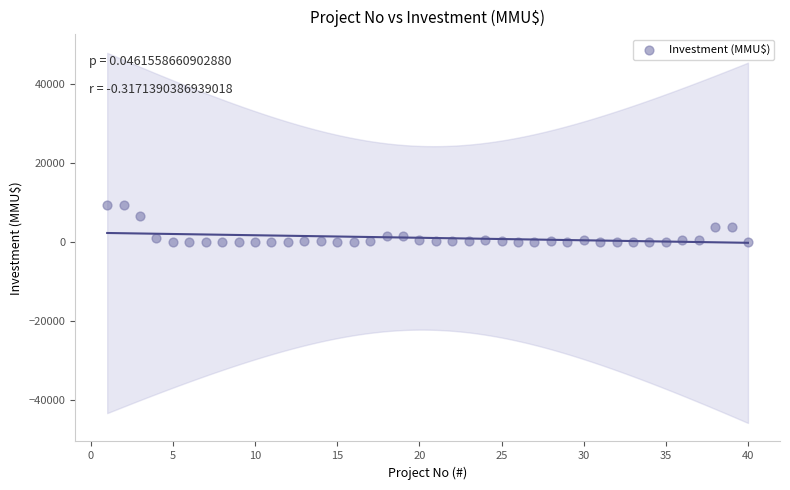

What is the range of X values (max minus min)?

39